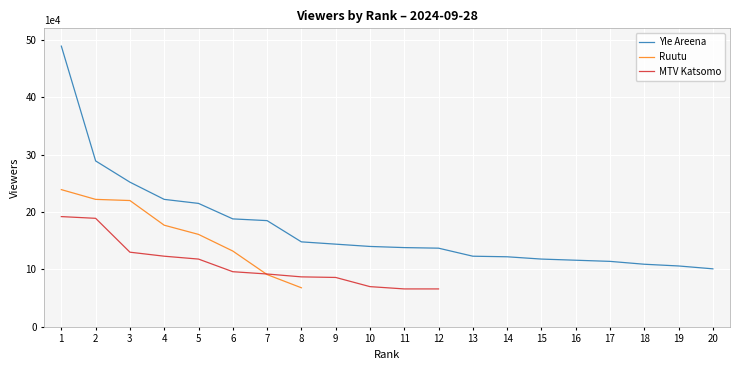

How many lines are shown in the chart?

3